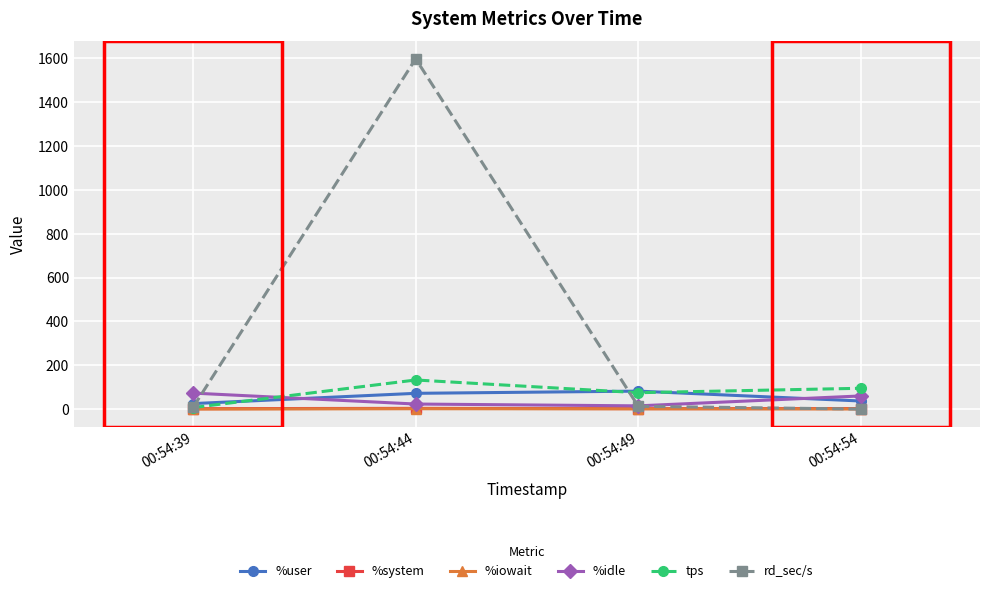

In %system, how many points are lower than both neighbors (excluding endpoints)?

1